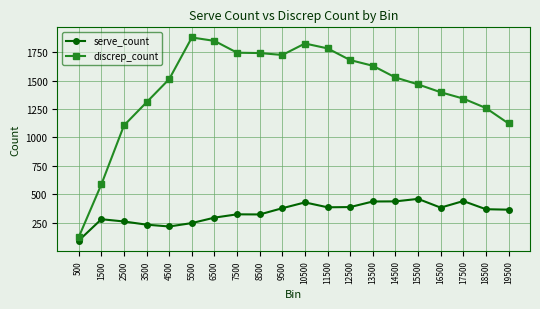

How many values in the discrep_count series are below 1527?

10